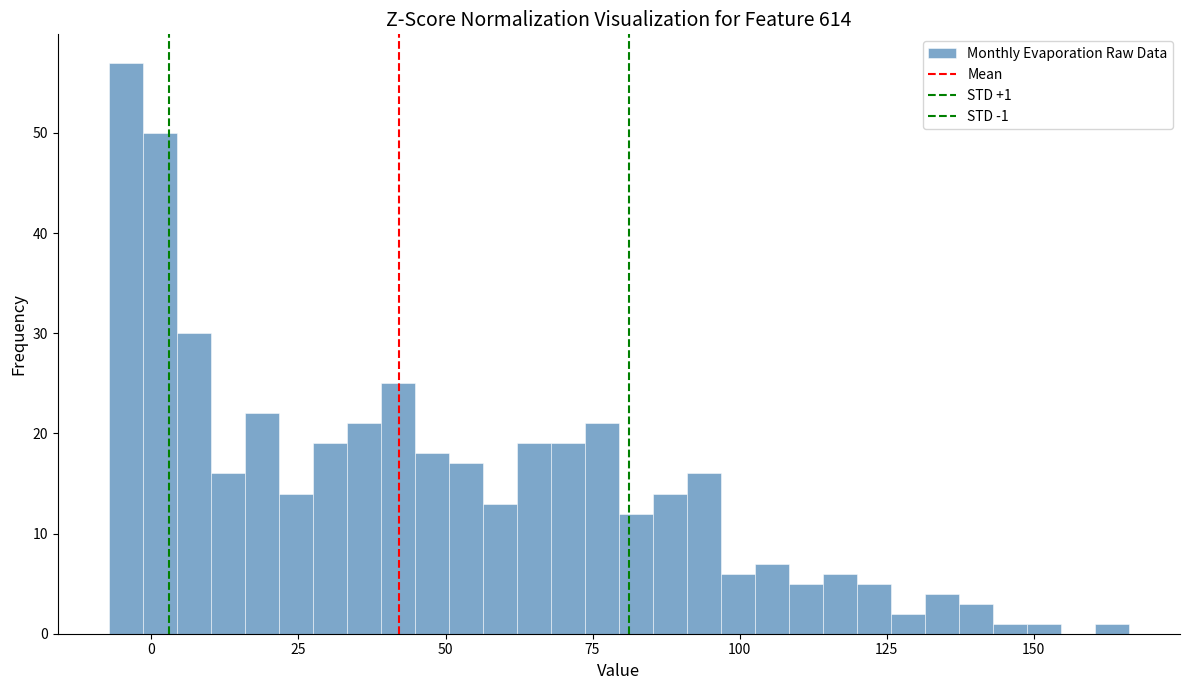

Around what value on the x-axis is the tallest bar? Give the approximate position of its centre, as read against the axis.

-5